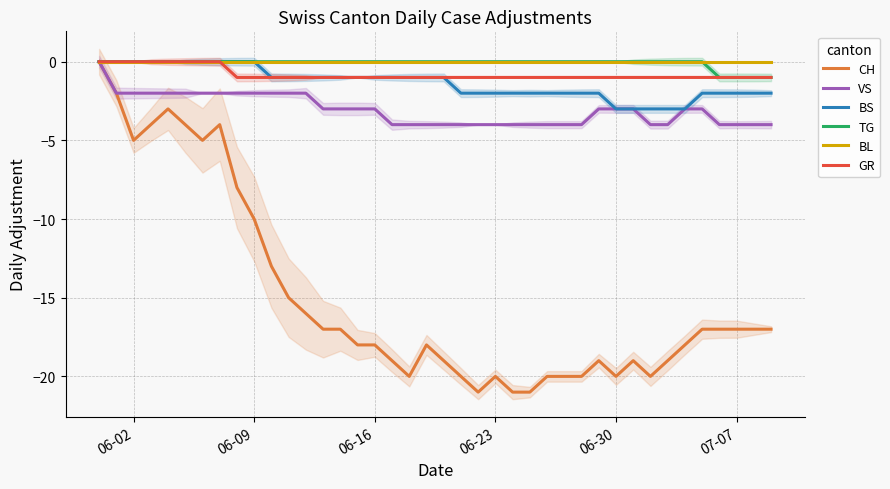

True or false: GR and BL cross at least once.

False